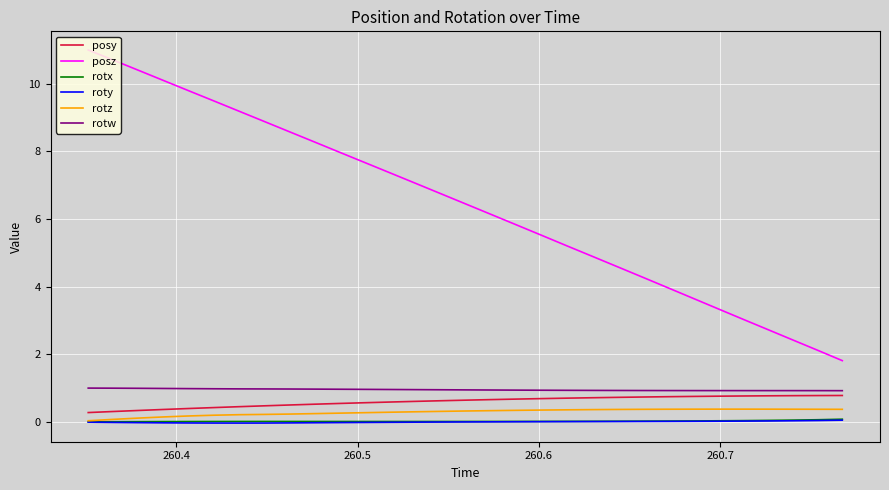

True or false: posy and rotx intersect in this chart.

False